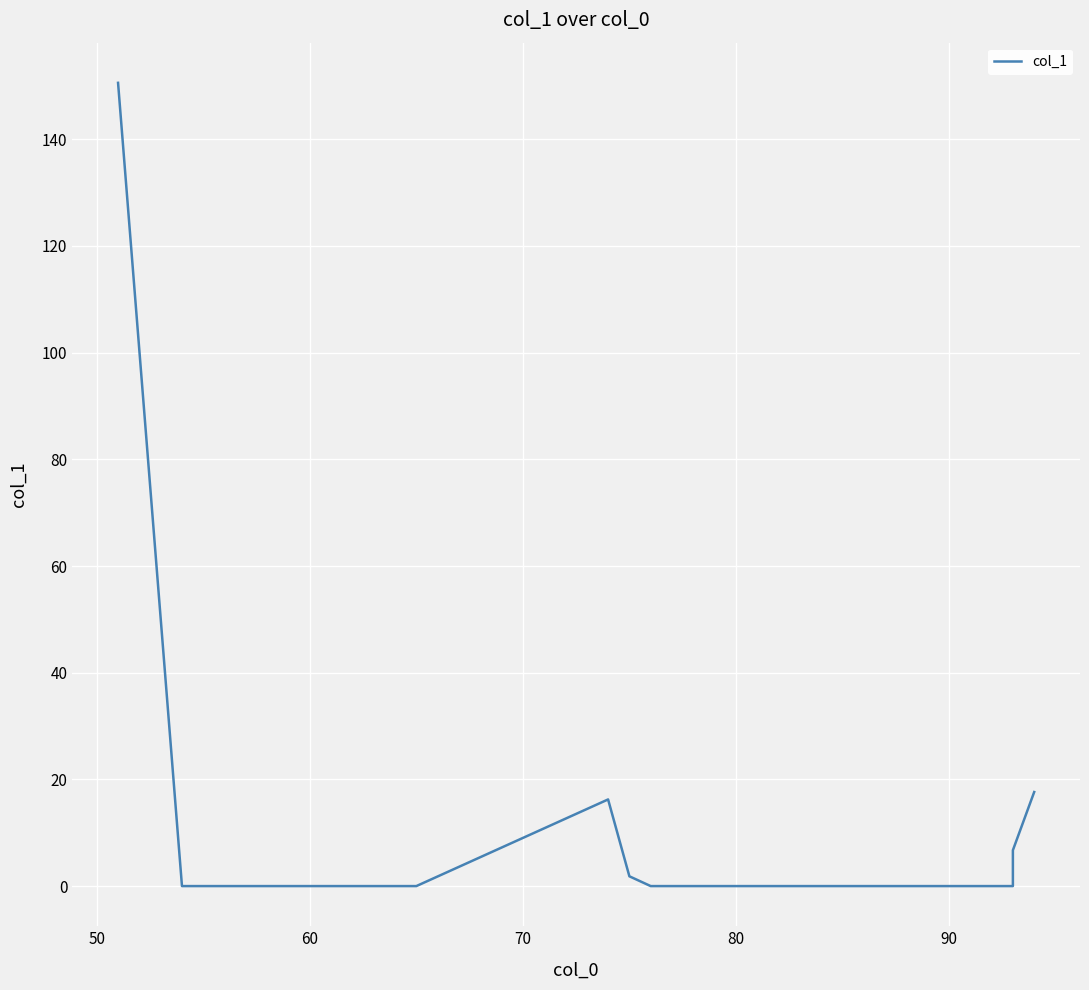

What is the value of the 1st point from the left?

150.6